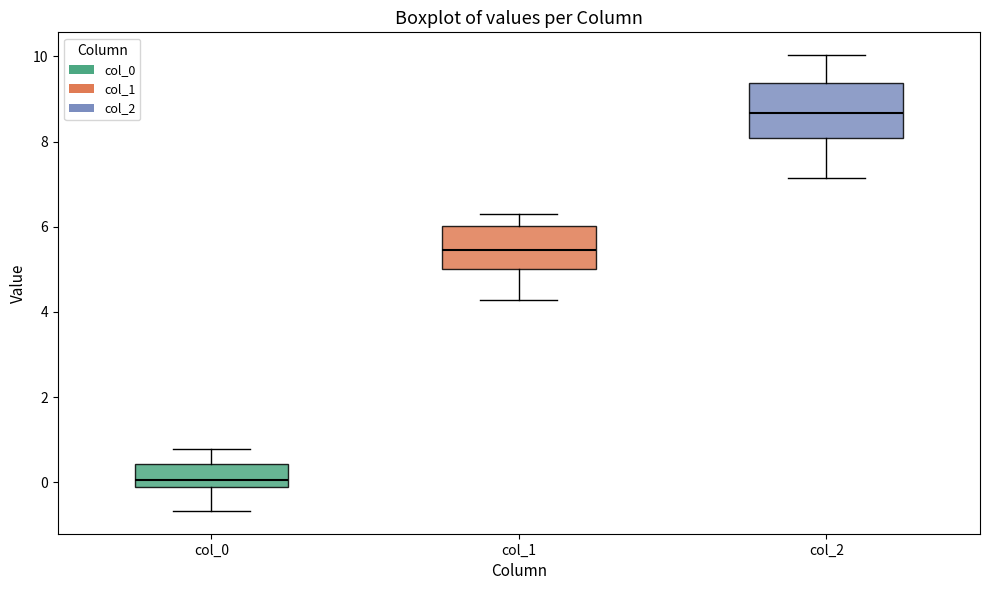

Which box is the tallest, from its lower edge to its upper edge?

col_2